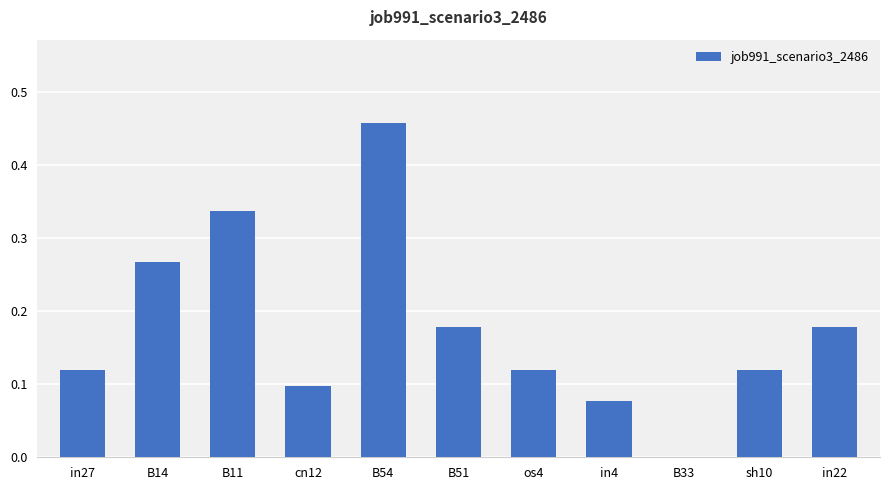

What is the sum of the values at B54 and in27?

0.6